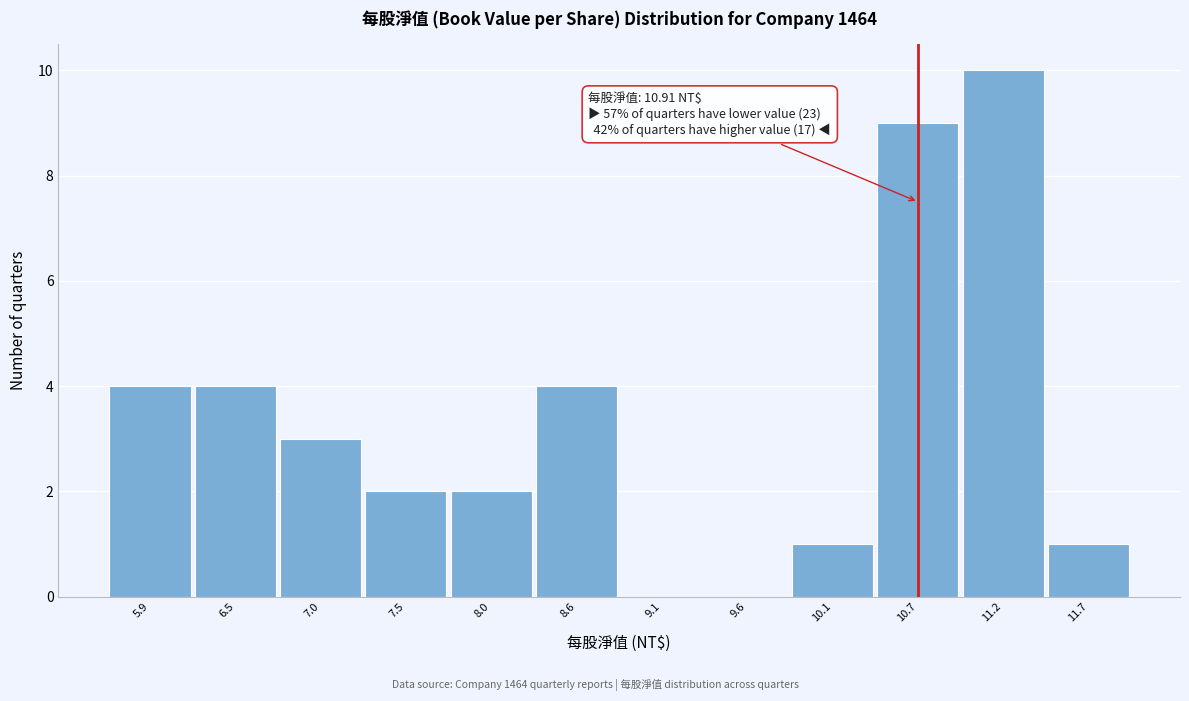

Reading right to left, transcribe all the data shown in this chart.

11.7=1	11.2=10	10.7=9	10.1=1	9.6=0	9.1=0	8.6=4	8.0=2	7.5=2	7.0=3	6.5=4	5.9=4